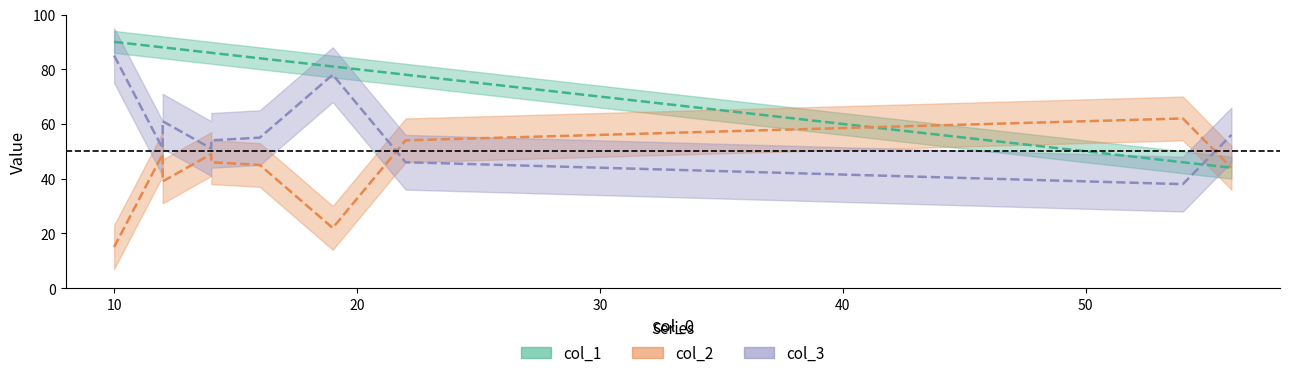

What is the difference between the highest and lowest values at 2?

75